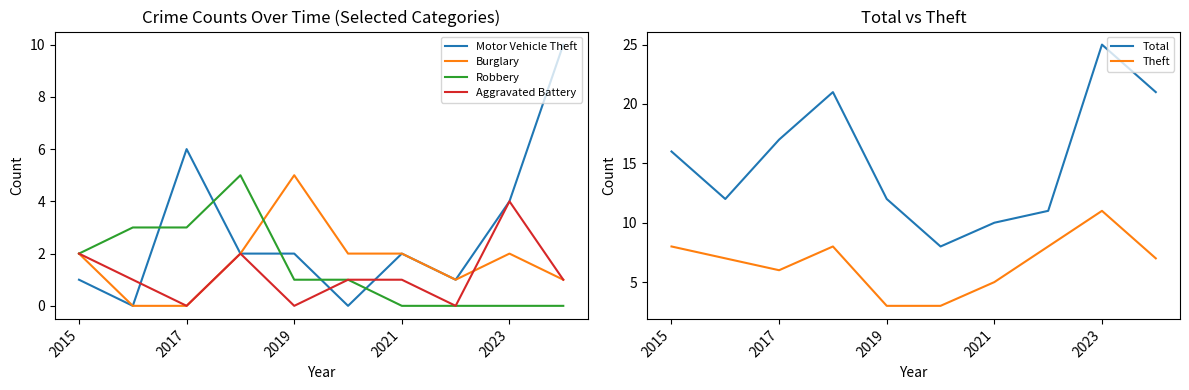

Is it true that Robbery equals 2 at 2023?

False